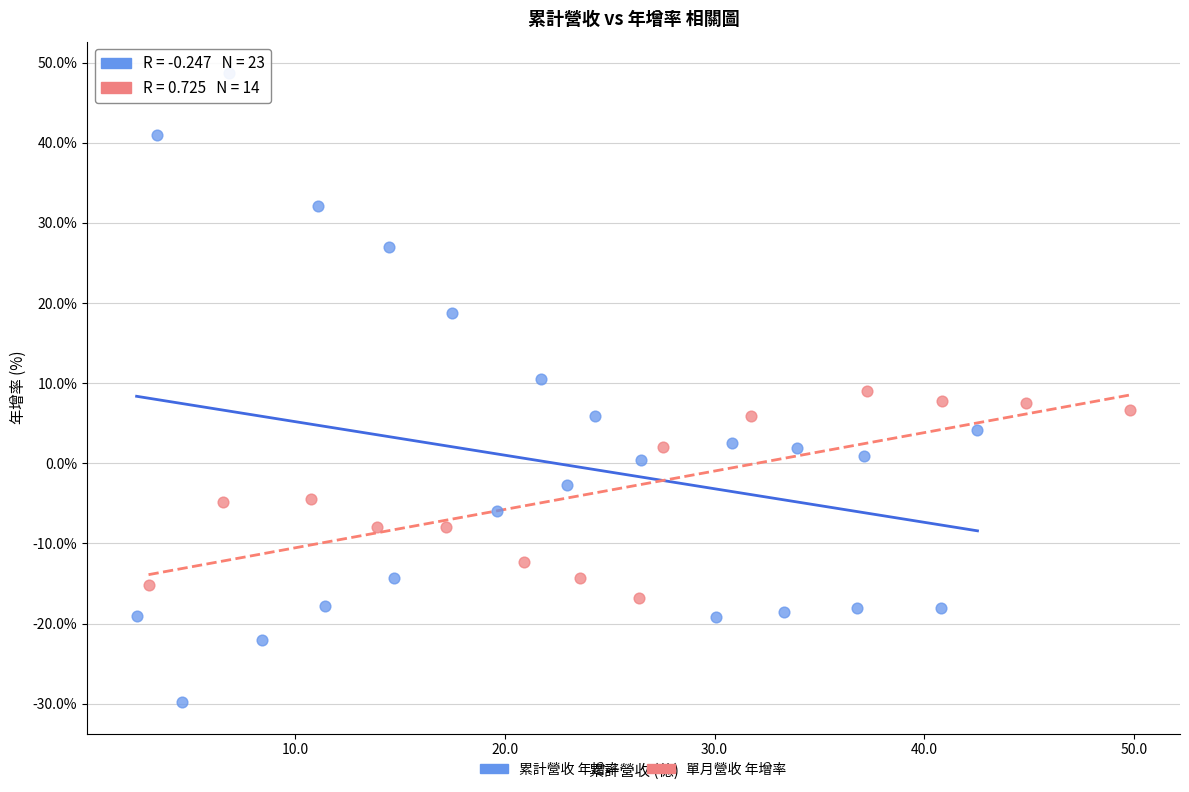

Which series reaches the minimum Y coordinate?

累計營收 年增率